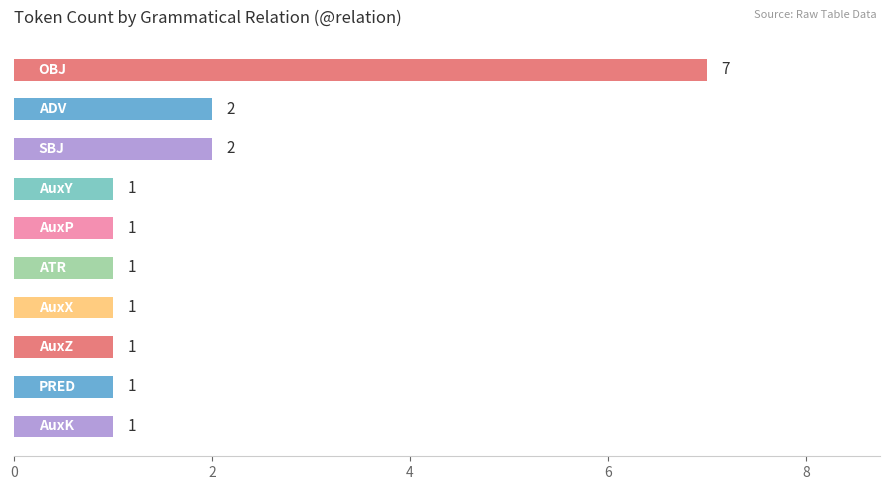

Reading top to bottom, transcribe all the data shown in this chart.

7	2	2	1	1	1	1	1	1	1